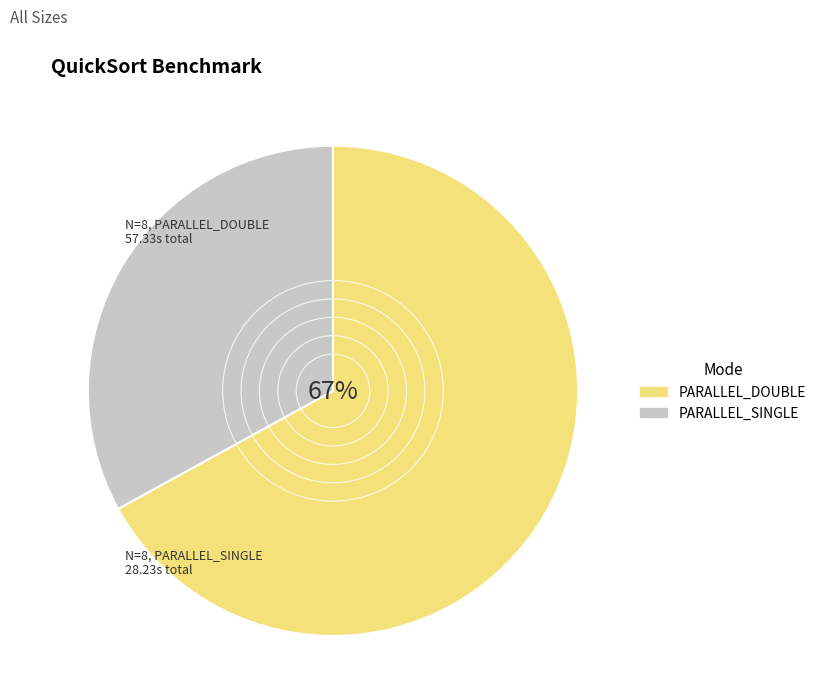

Is the sum of PARALLEL_DOUBLE and PARALLEL_SINGLE greater than half?

Yes